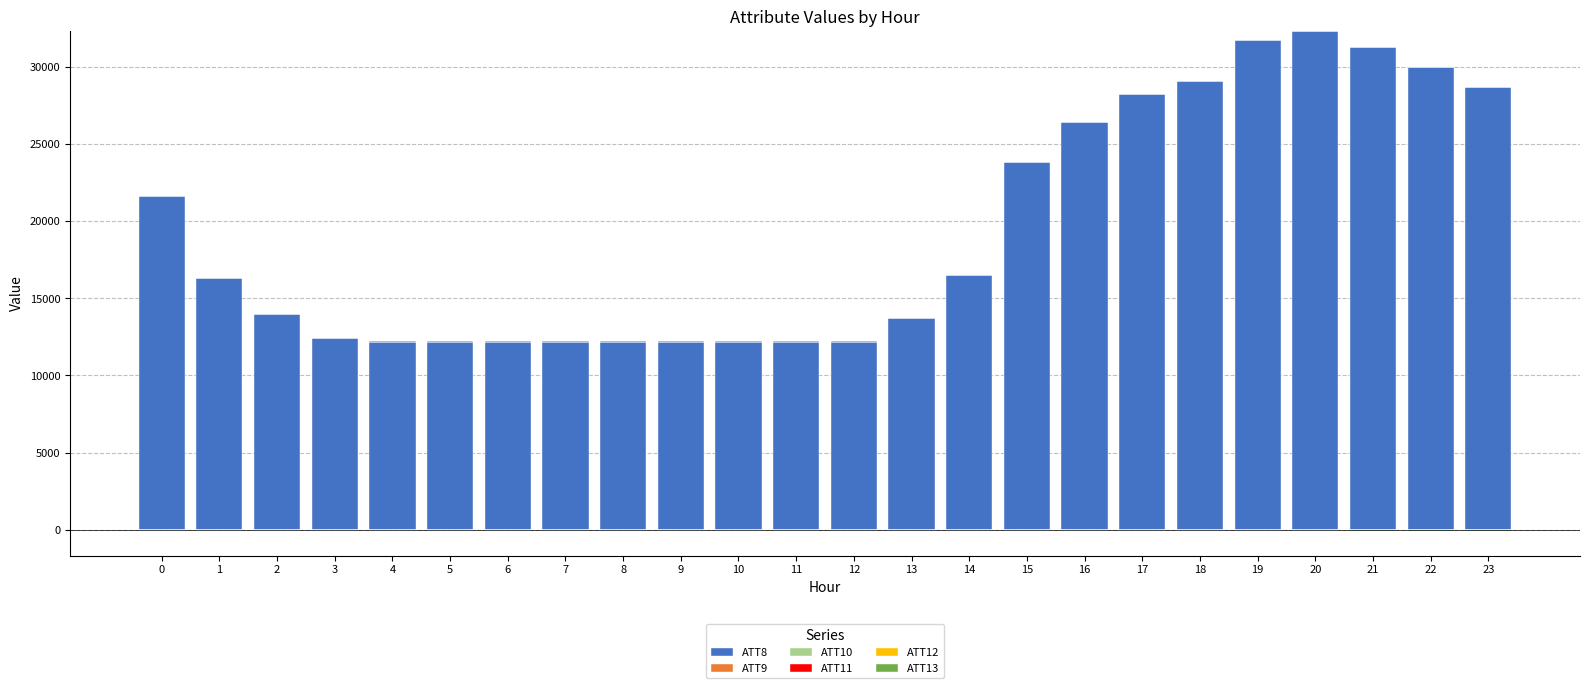

Which label corresponds to the largest value in the chart?

20